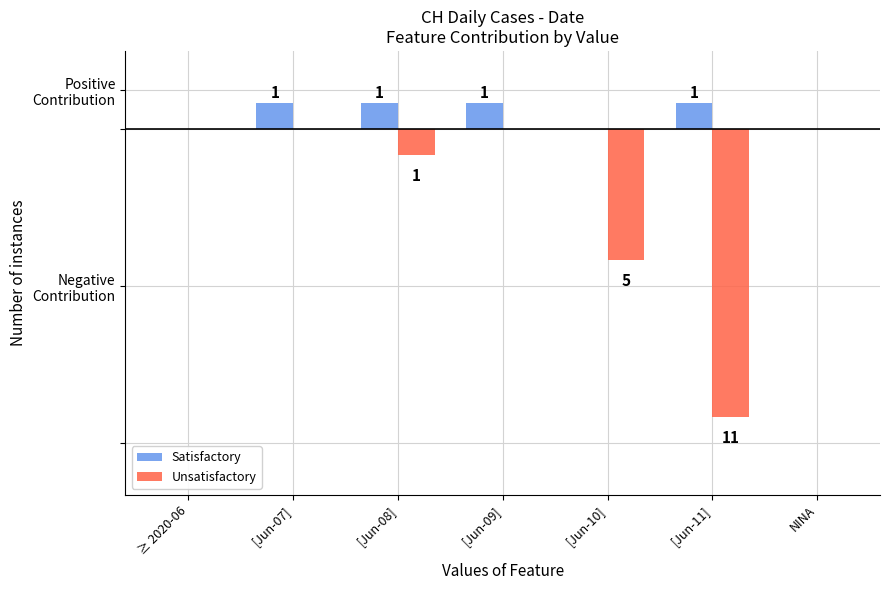

Does the chart contain stacked bars?

No